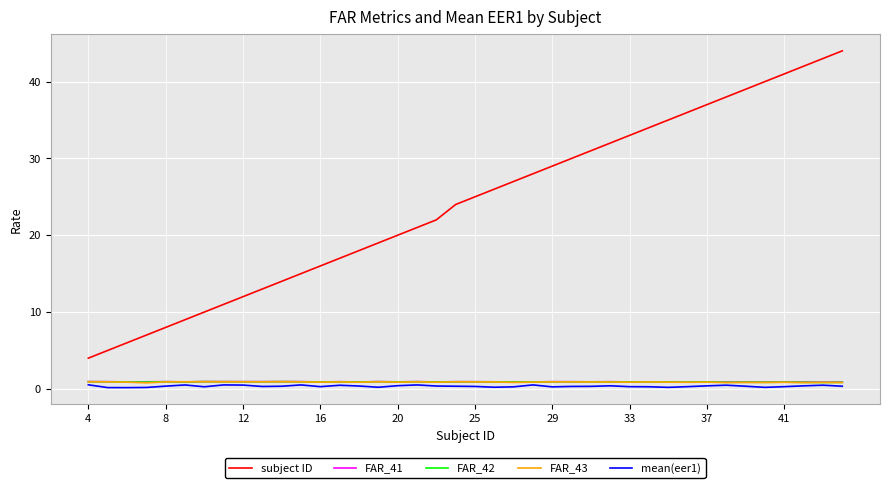

What is the difference between the second highest and minimum values in the mean(eer1) series?

0.4